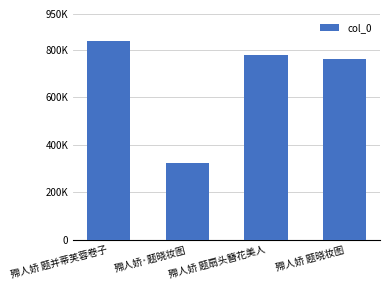

What value does the data have at 殢人娇 题晓妆图, to the nearest 100?

758900